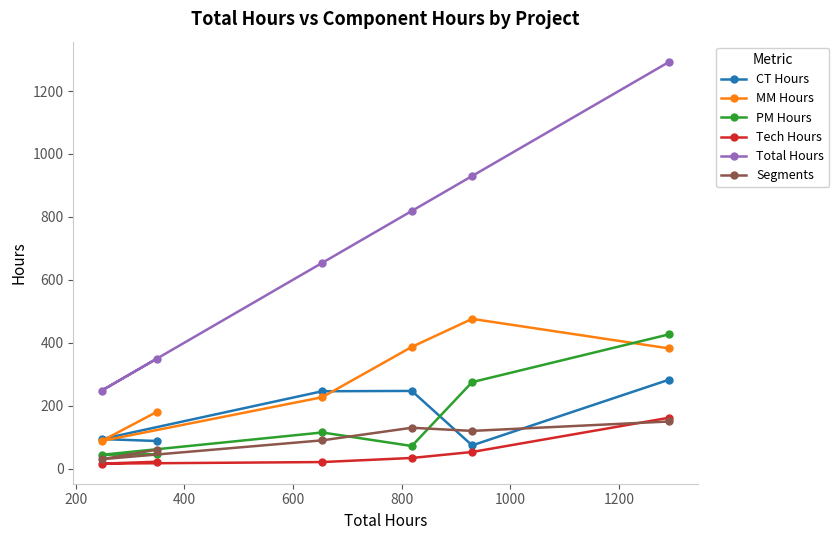

What are all the series names shown in the legend?

CT Hours, MM Hours, PM Hours, Tech Hours, Total Hours, Segments